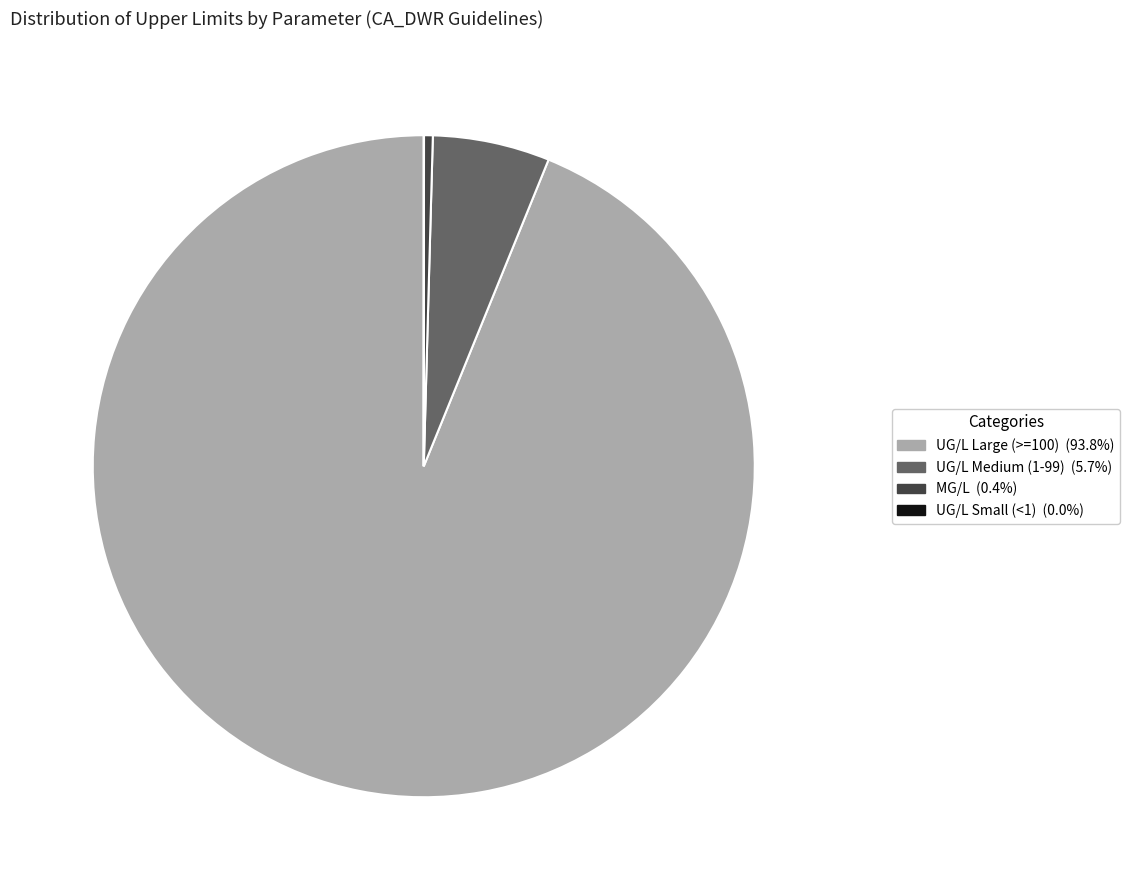

Is there a majority slice in this chart?

Yes